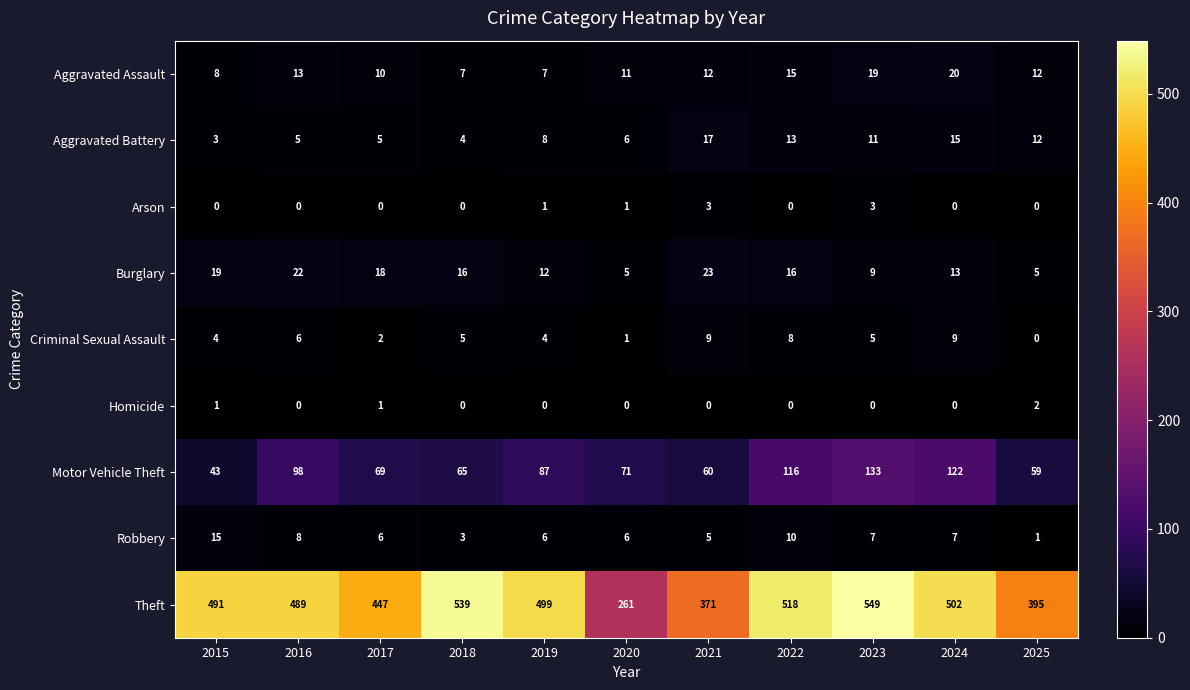

List the series in order of their peak value, lowest first.

Homicide, Arson, Criminal Sexual Assault, Robbery, Aggravated Battery, Aggravated Assault, Burglary, Motor Vehicle Theft, Theft